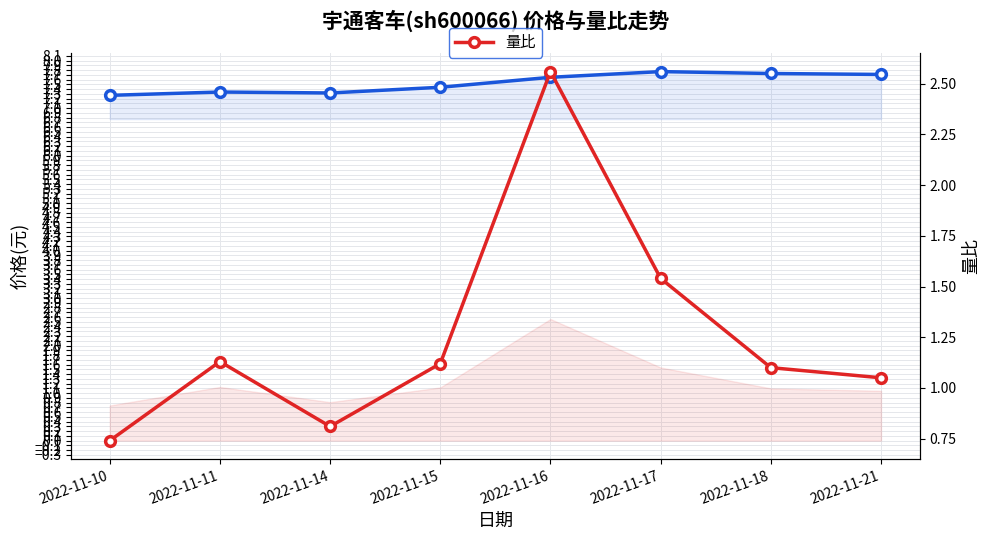

The value of 量比 at 2022-11-17 is 1.5. True or false?

True